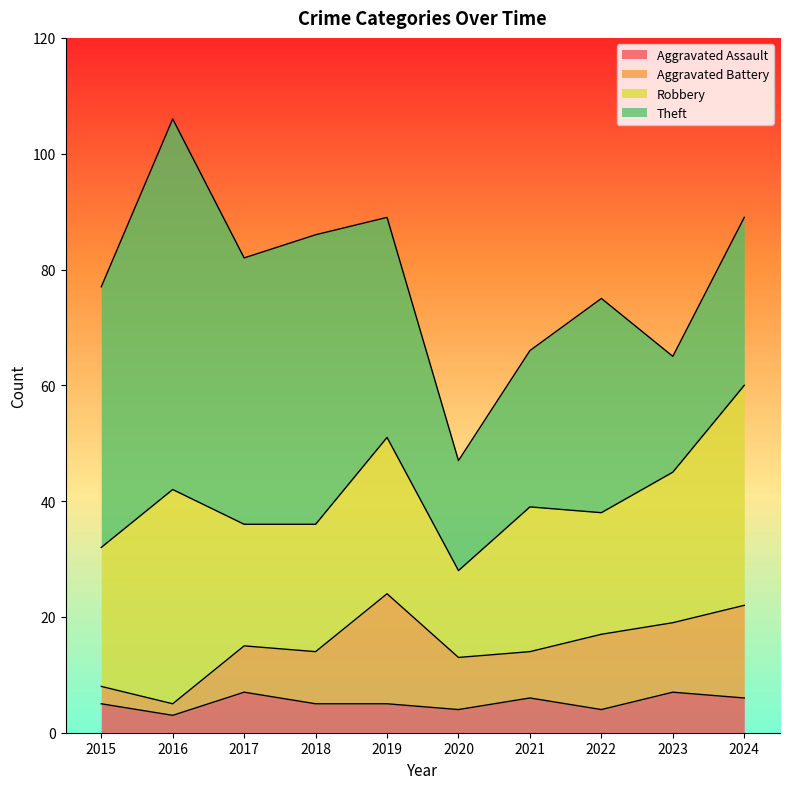

Which category has the lowest value in the Robbery series?

2020